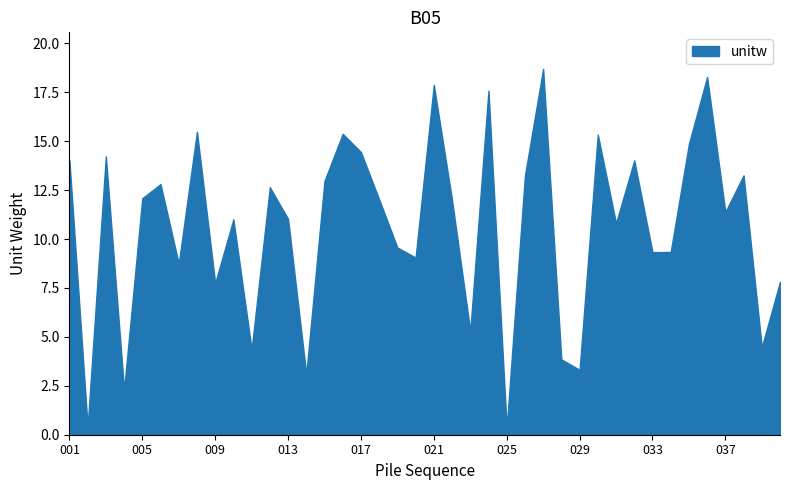

What is the sum of all values?

424.6